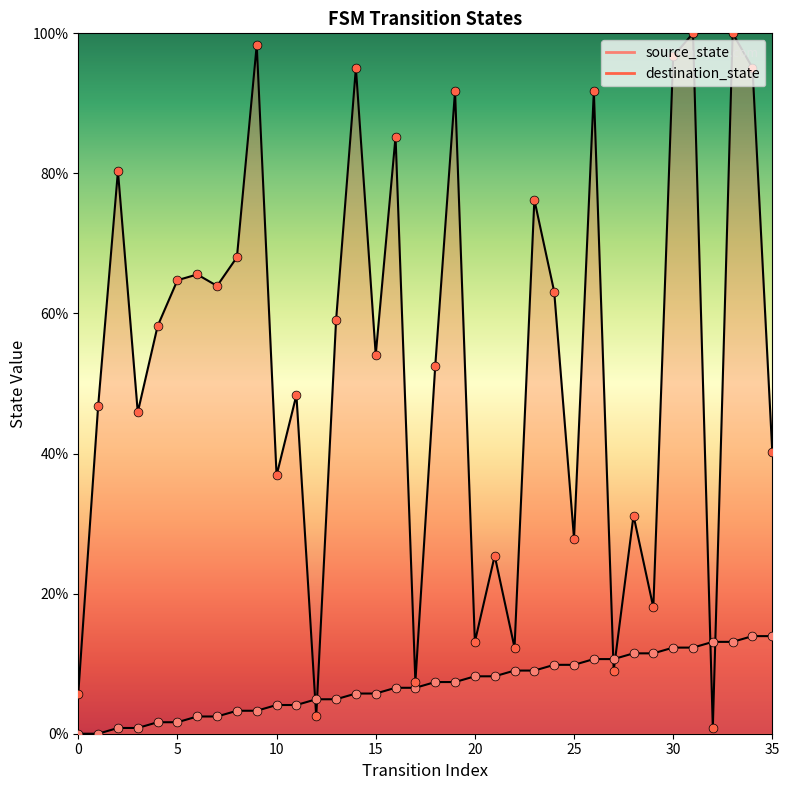

Which series reaches the minimum Y coordinate?

source_state